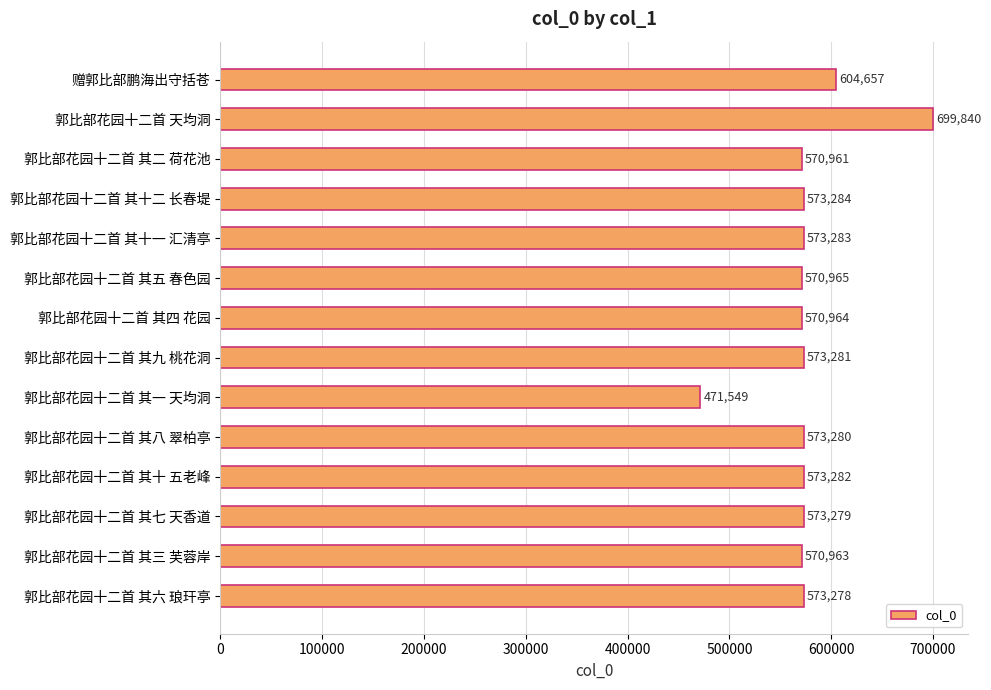

True or false: the data shows 699840 at 郭比部花园十二首 天均洞.

True